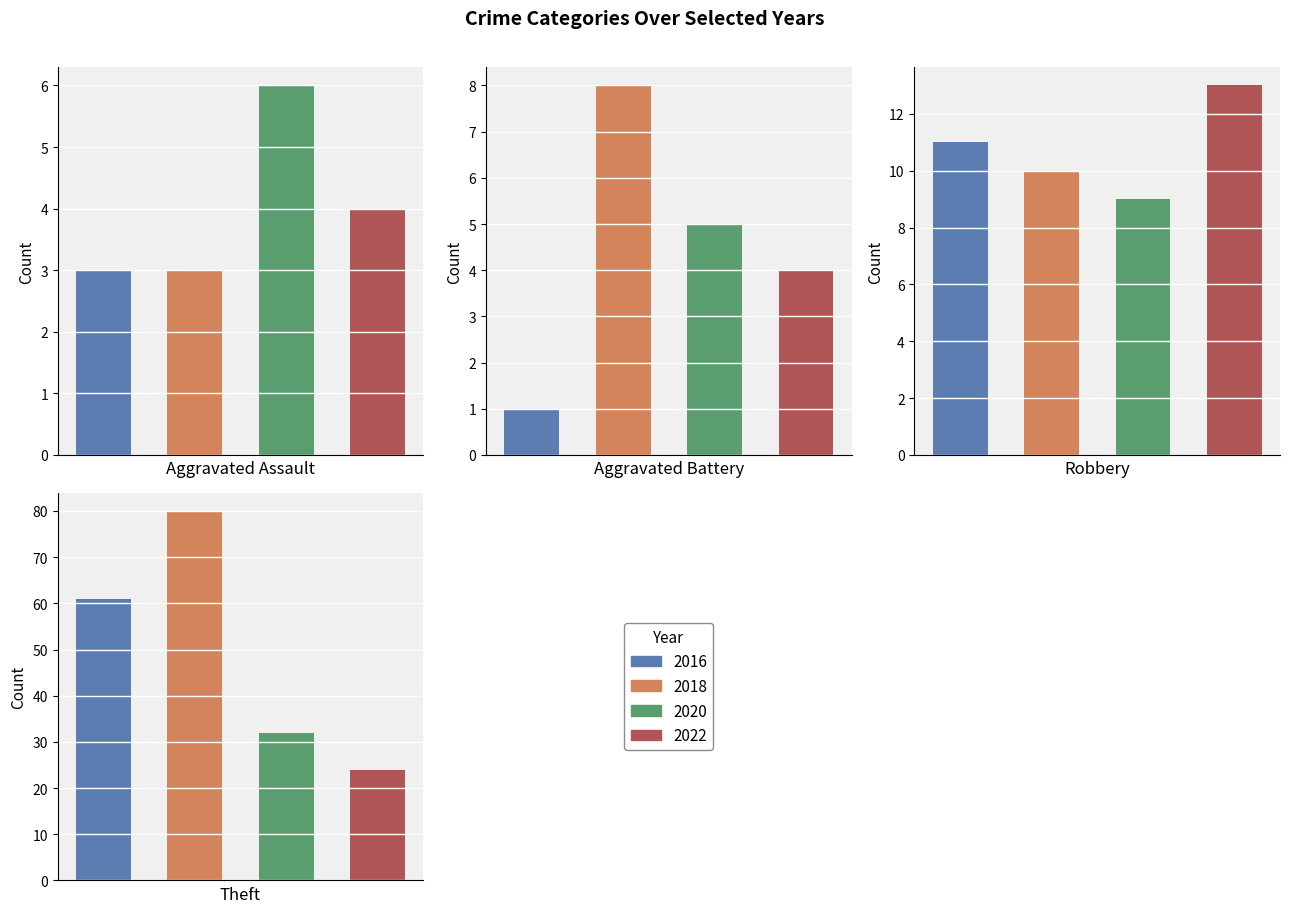

Between Aggravated Assault and Robbery, which series saw the biggest shift?

2022